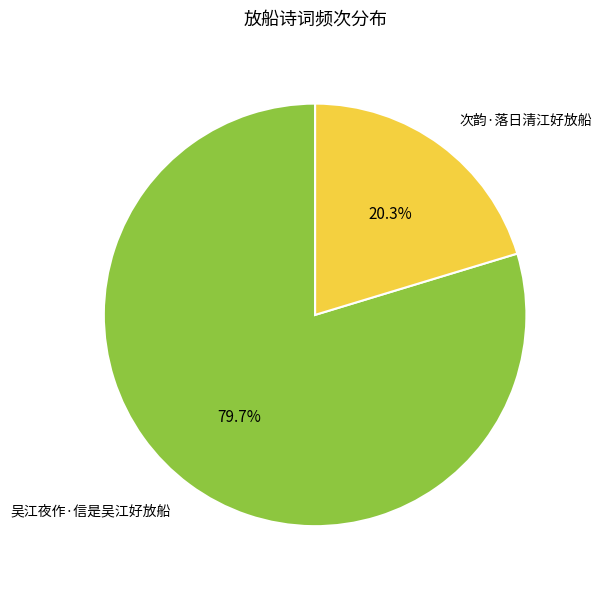

Is it true that 次韵·落日清江好放船 is 34% of the pie?

False